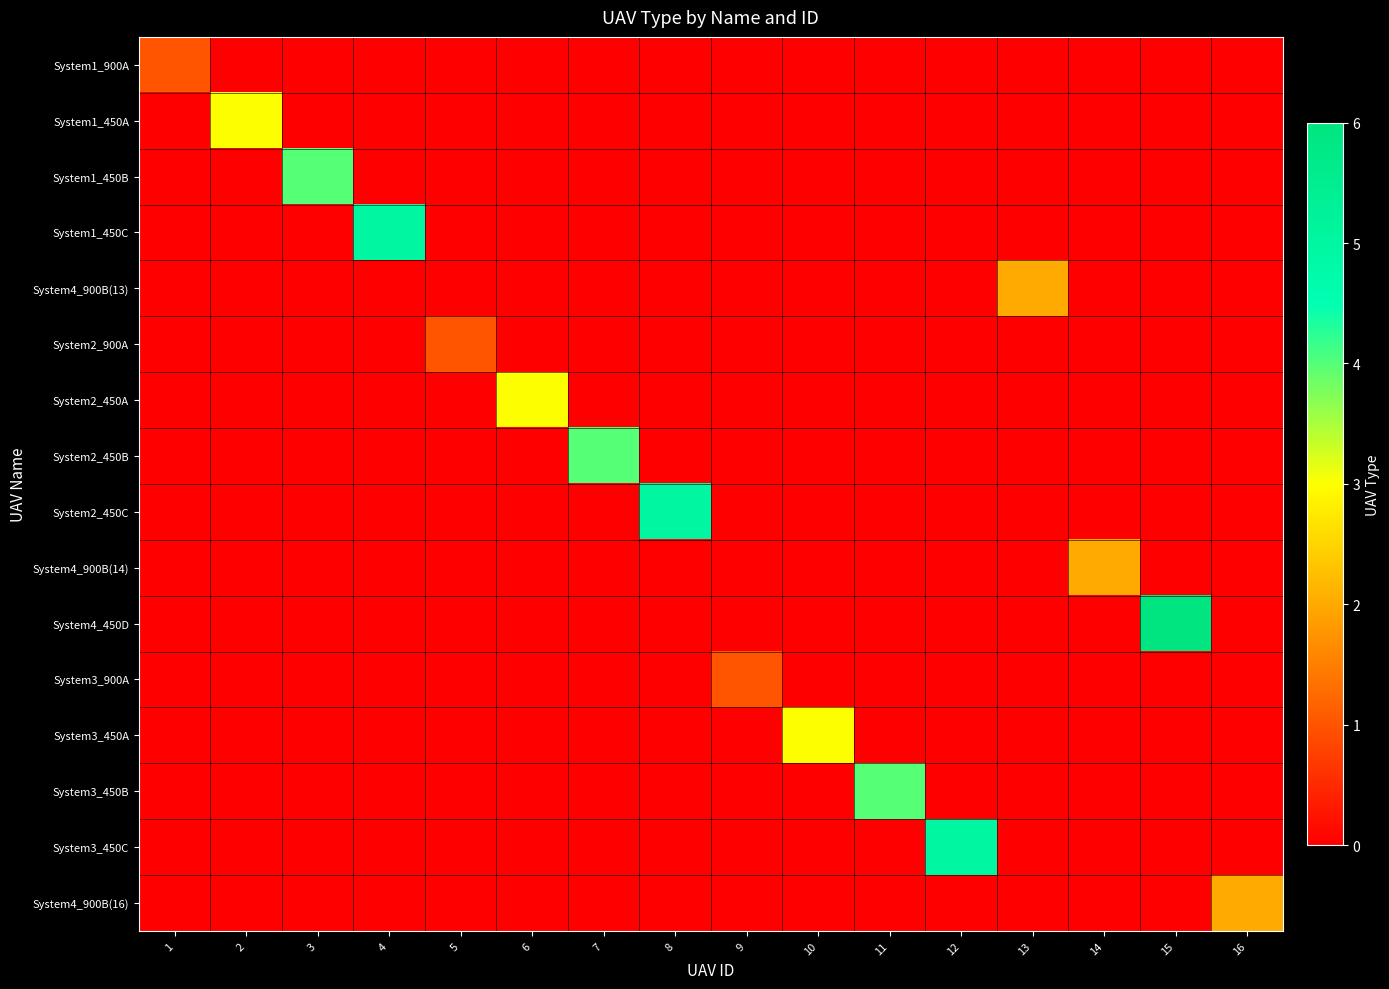

List the series in order of their peak value, lowest first.

System1_900A, System2_900A, System3_900A, System4_900B(13), System4_900B(14), System4_900B(16), System1_450A, System2_450A, System3_450A, System1_450B, System2_450B, System3_450B, System1_450C, System2_450C, System3_450C, System4_450D